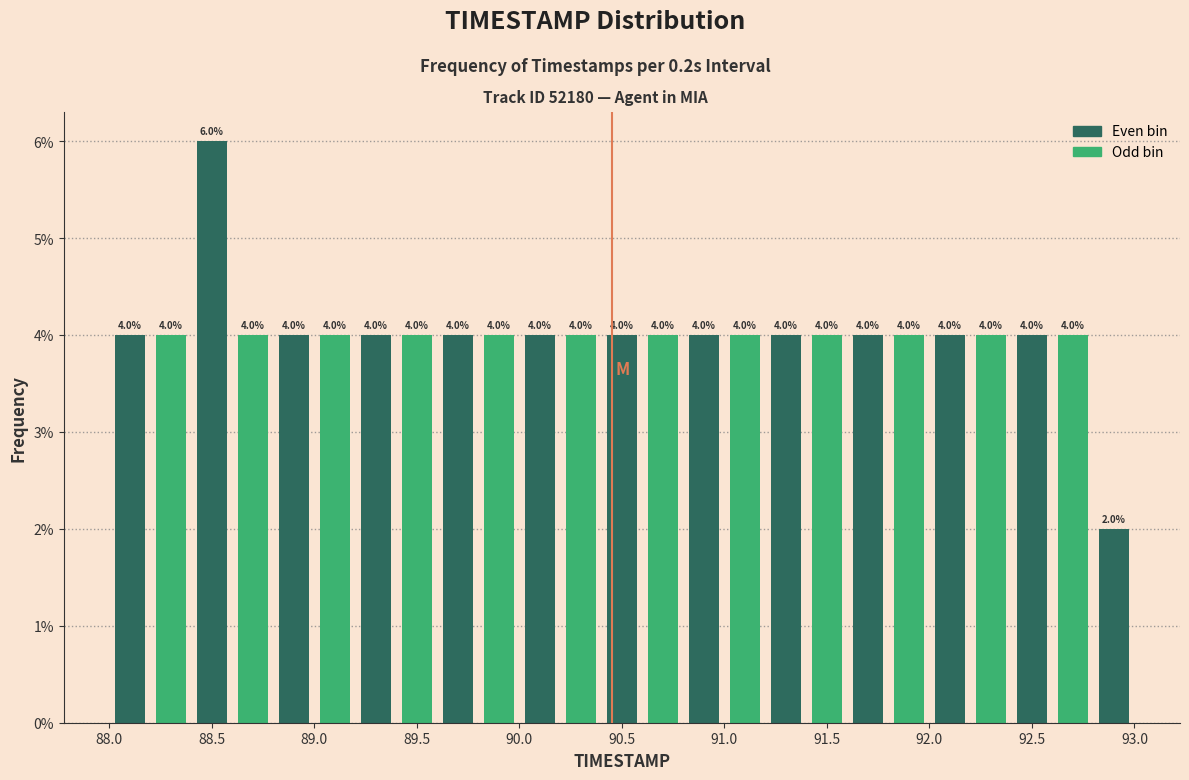

Reading left to right, transcribe this chart: for each bar, give the range it covers on the x-axis and its height.

88.0 to 88.2: 4.0
88.2 to 88.4: 4.0
88.4 to 88.6: 6.0
88.6 to 88.8: 4.0
88.8 to 89.0: 4.0
89.0 to 89.2: 4.0
89.2 to 89.4: 4.0
89.4 to 89.6: 4.0
89.6 to 89.8: 4.0
89.8 to 90.0: 4.0
90.0 to 90.2: 4.0
90.2 to 90.4: 4.0
90.4 to 90.6: 4.0
90.6 to 90.8: 4.0
90.8 to 91.0: 4.0
91.0 to 91.2: 4.0
91.2 to 91.4: 4.0
91.4 to 91.6: 4.0
91.6 to 91.8: 4.0
91.8 to 92.0: 4.0
92.0 to 92.2: 4.0
92.2 to 92.4: 4.0
92.4 to 92.6: 4.0
92.6 to 92.8: 4.0
92.8 to 93.0: 2.0